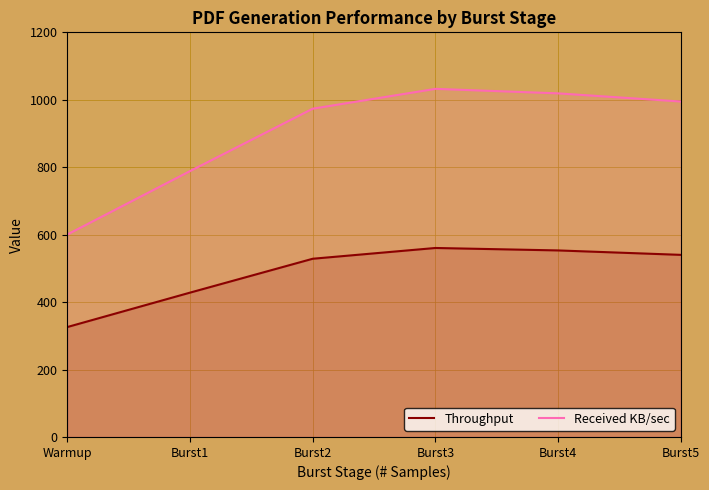

Is it true that Throughput equals 870.8 at Burst3?

False